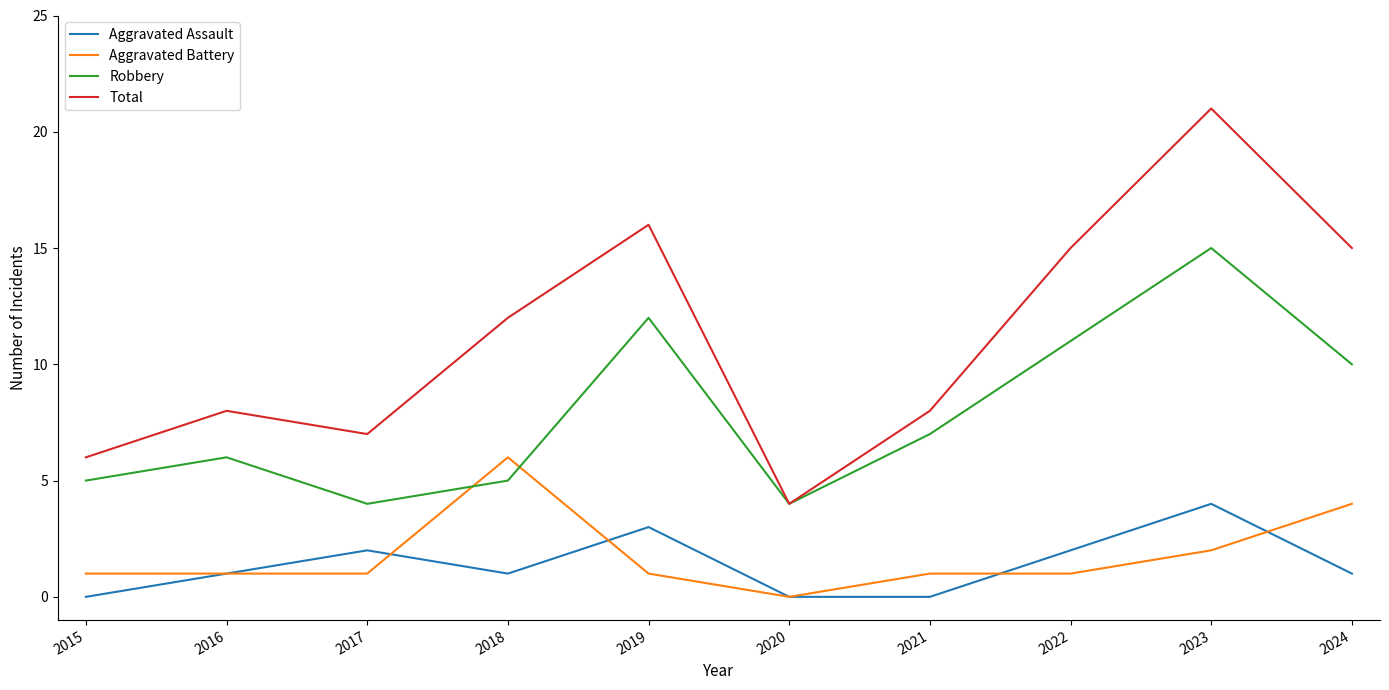

Reading left to right, extract all data points from this chart.

Aggravated Assault: 0	1	2	1	3	0	0	2	4	1
Aggravated Battery: 1	1	1	6	1	0	1	1	2	4
Robbery: 5	6	4	5	12	4	7	11	15	10
Total: 6	8	7	12	16	4	8	15	21	15